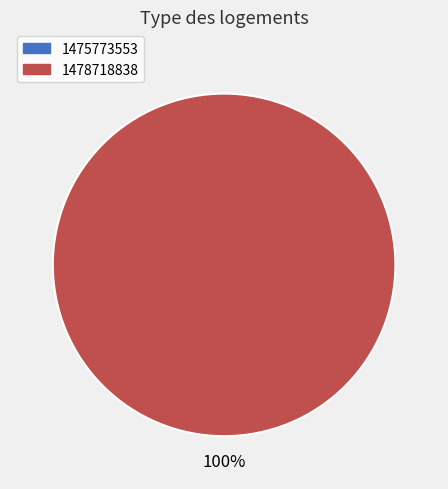

Which category has the smallest portion of the pie?

1475773553